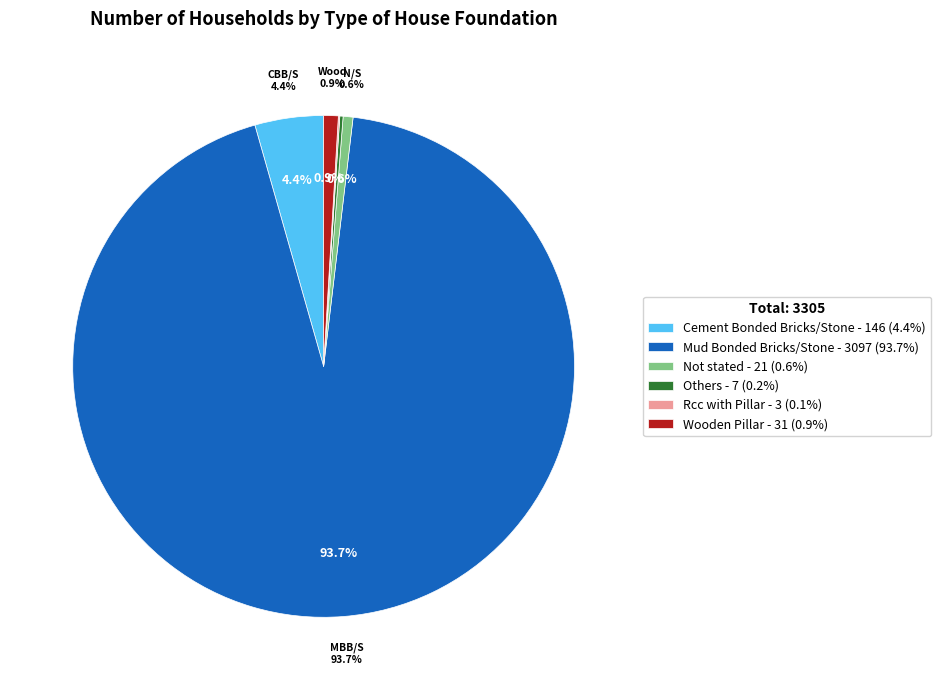

Approximately how many times larger is the value at Wooden Pillar compared to Rcc with Pillar?

10.3